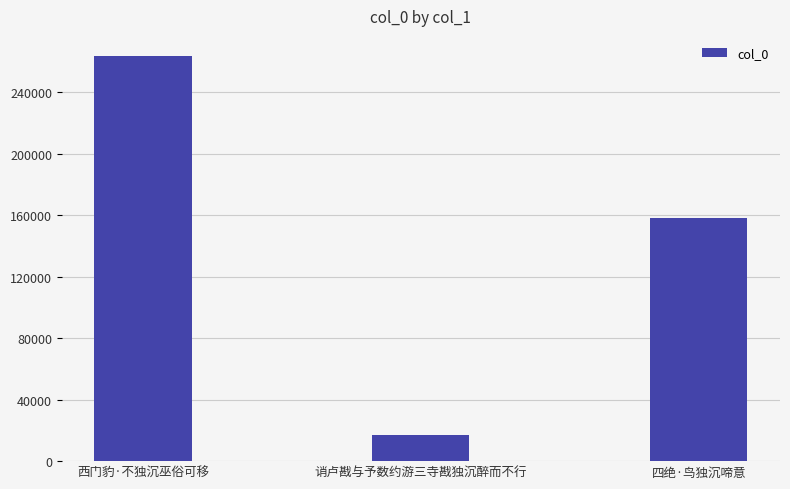

Which label corresponds to the largest value in the chart?

西门豹·不独沉巫俗可移